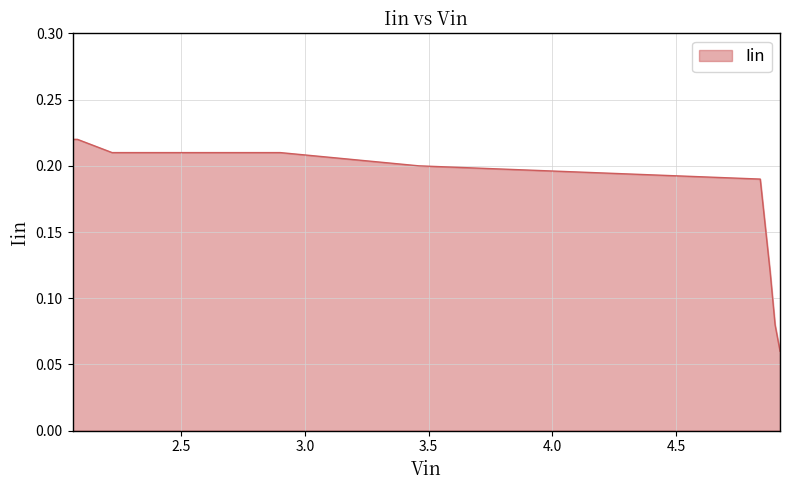

How many lines are shown in the chart?

1